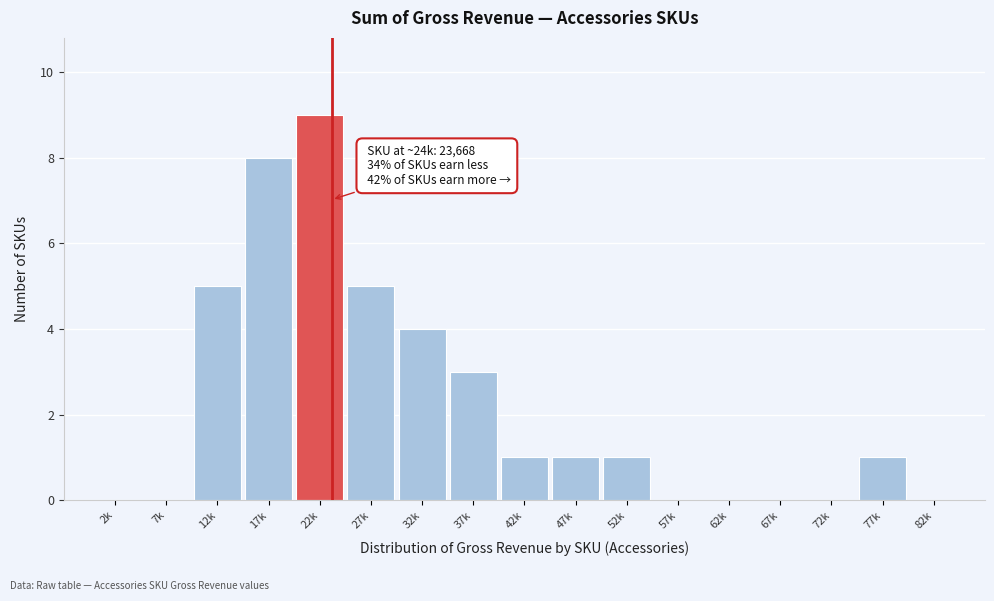

Reading left to right, transcribe all the data shown in this chart.

2k=0	7k=0	12k=5	17k=8	22k=9	27k=5	32k=4	37k=3	42k=1	47k=1	52k=1	57k=0	62k=0	67k=0	72k=0	77k=1	82k=0